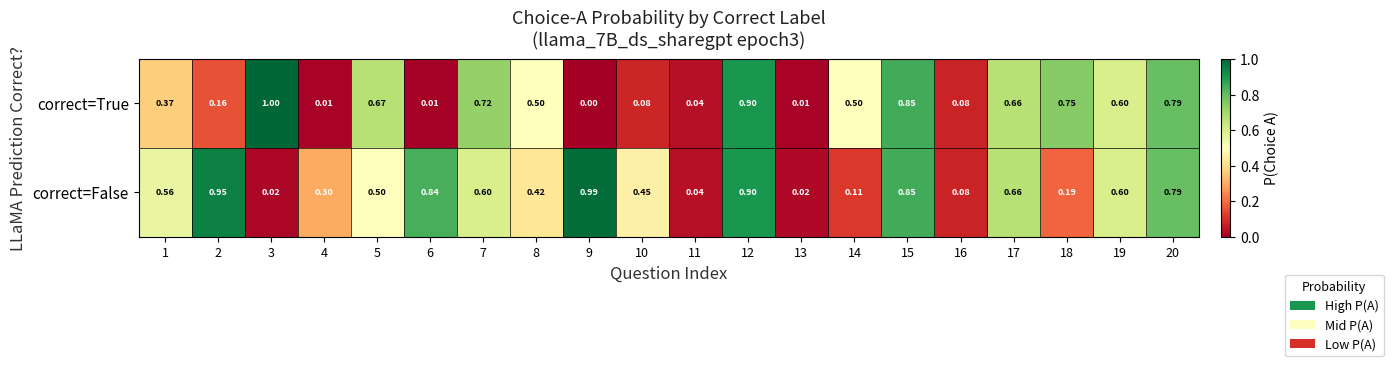

Which series has the largest range (max minus min)?

correct=True